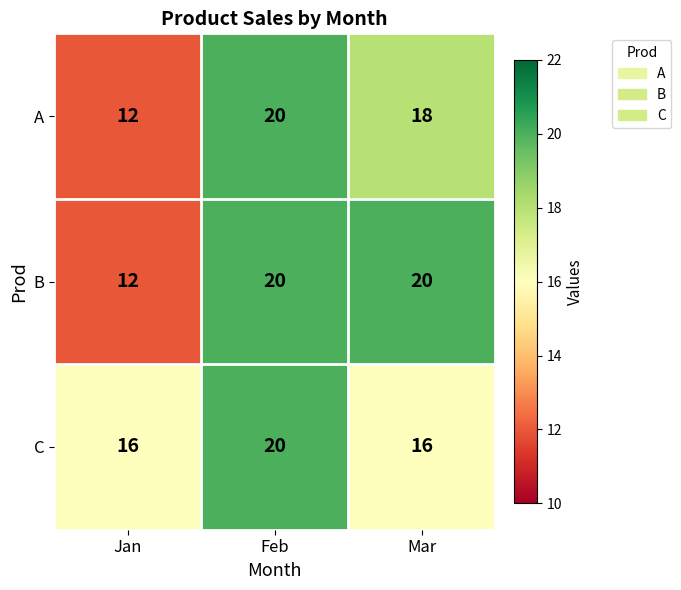

How many distinct data groups are displayed?

3